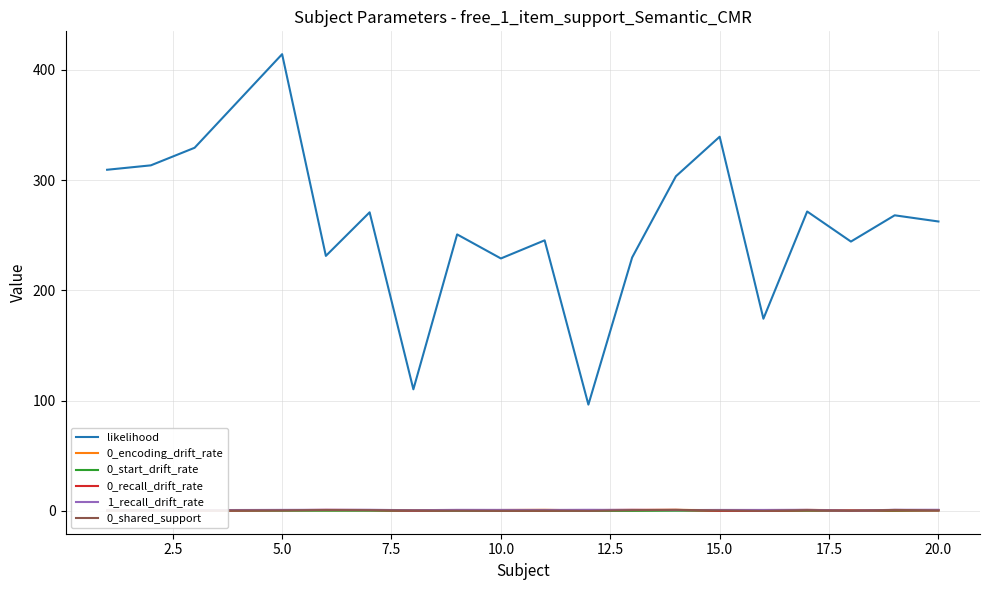

True or false: 1_recall_drift_rate and 0_start_drift_rate intersect in this chart.

False